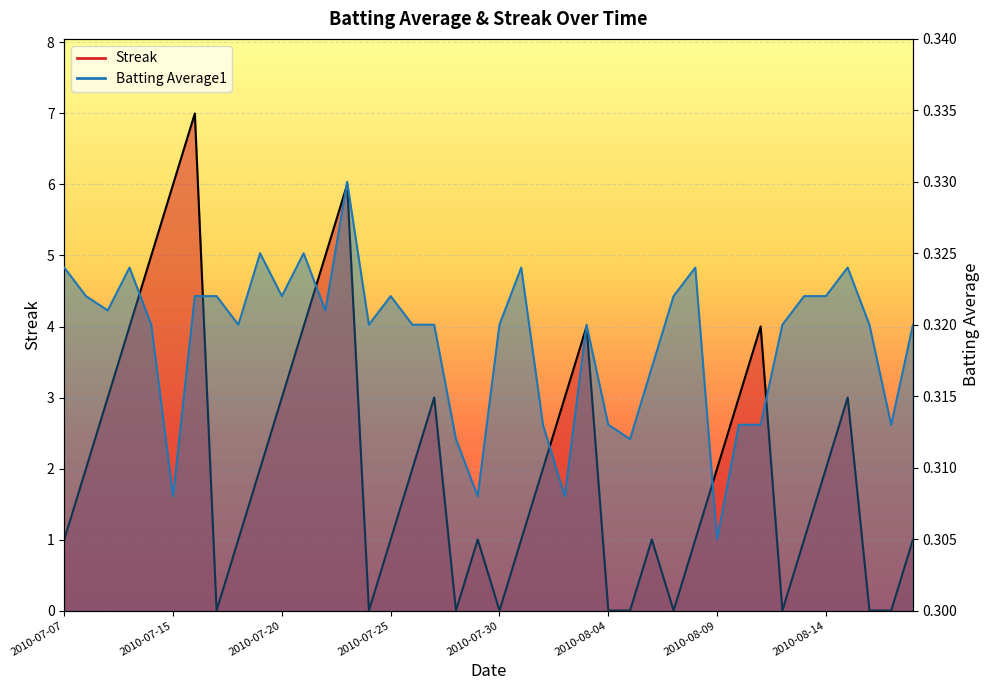

Which has a higher value, 2010-08-07 or 2010-08-14?

2010-08-14